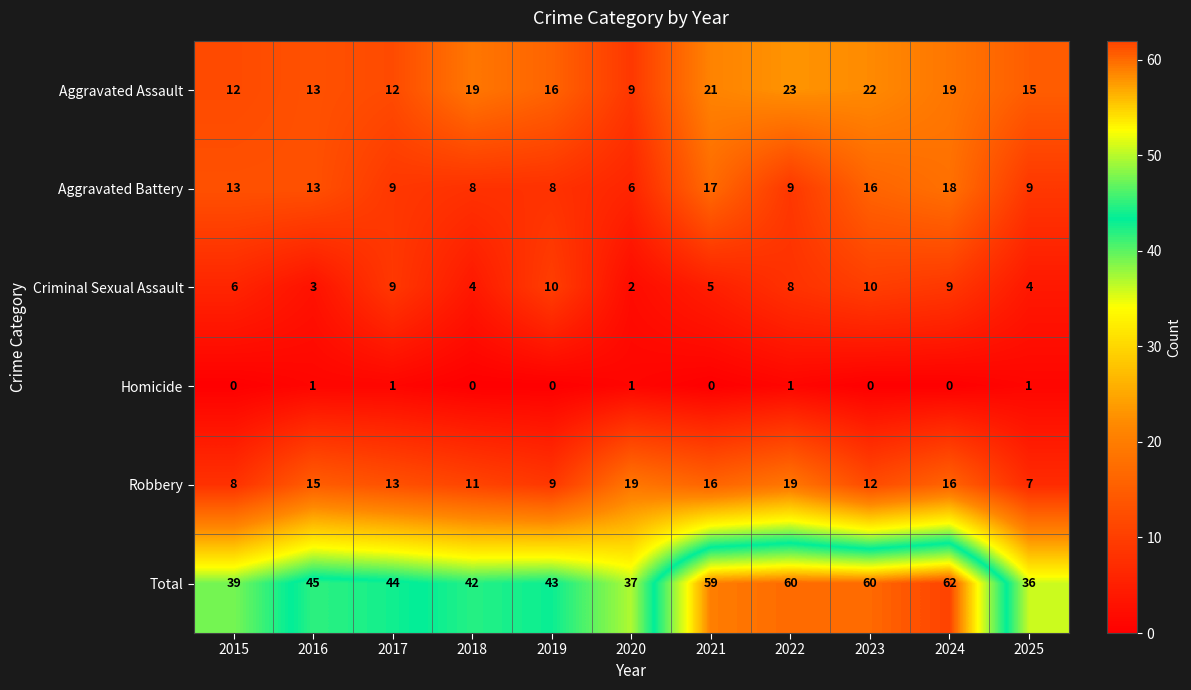

Which series has the widest spread of values?

Total